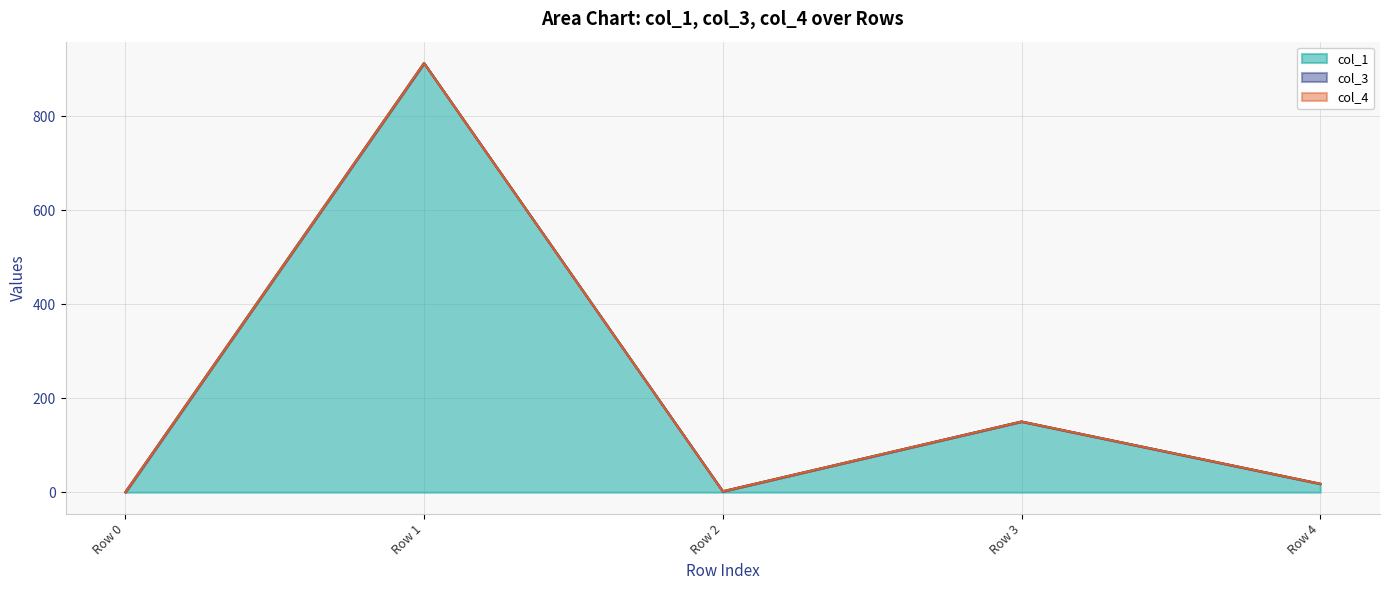

Rank the series by their maximum value, from lowest to highest.

col_3, col_4, col_1